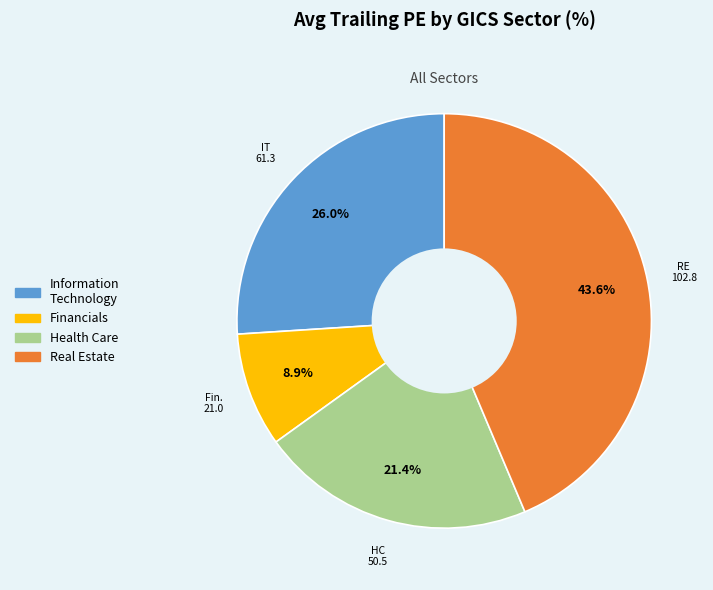

Between Health Care and Information Technology, which is larger?

Information Technology